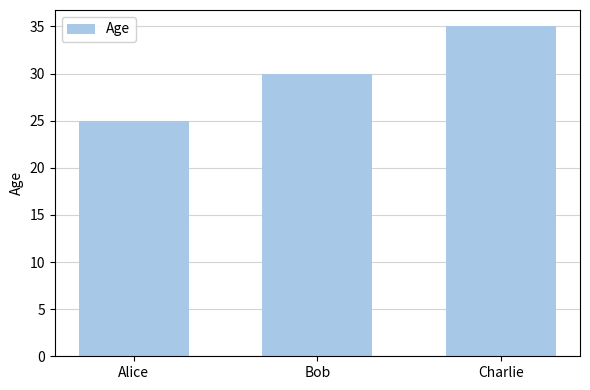

At which category does the chart reach its minimum across all series?

Alice